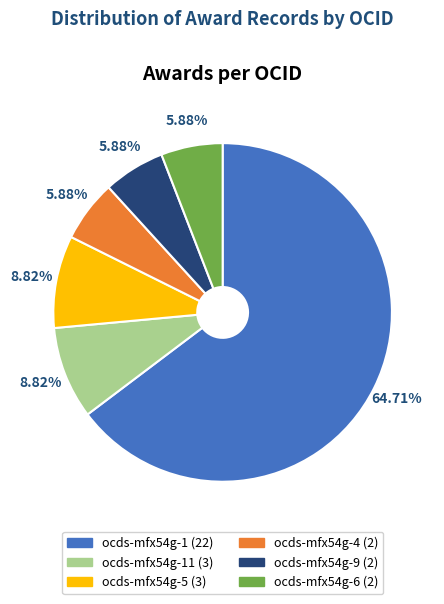

Is there a majority slice in this chart?

Yes